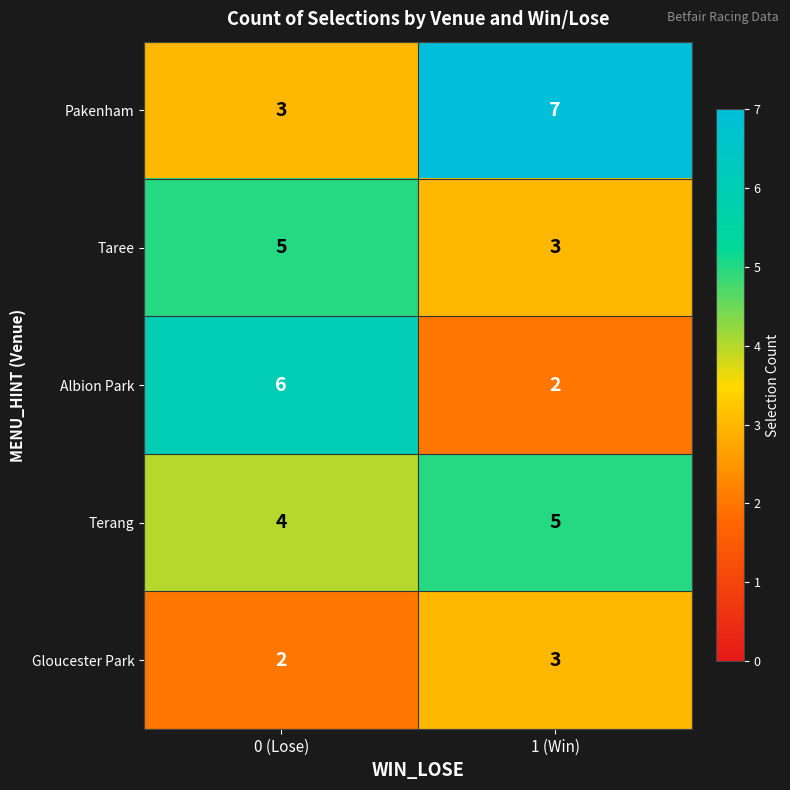

At which label is Pakenham closest to 5?

0 (Lose)